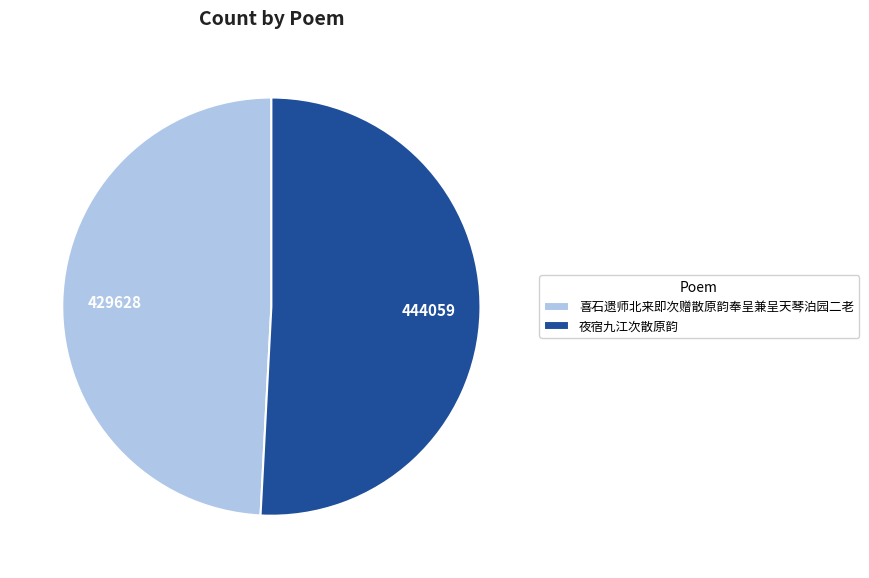

Which slice is the largest?

夜宿九江次散原韵